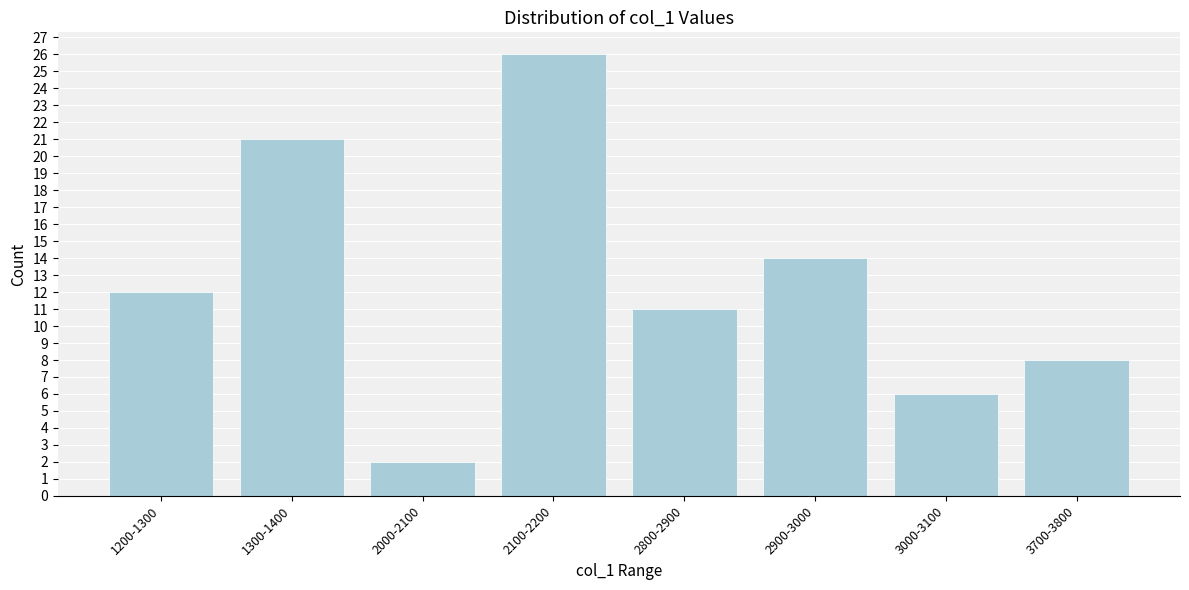

Reading left to right, what are all the values shown in this chart?

1200-1300=12	1300-1400=21	2000-2100=2	2100-2200=26	2800-2900=11	2900-3000=14	3000-3100=6	3700-3800=8